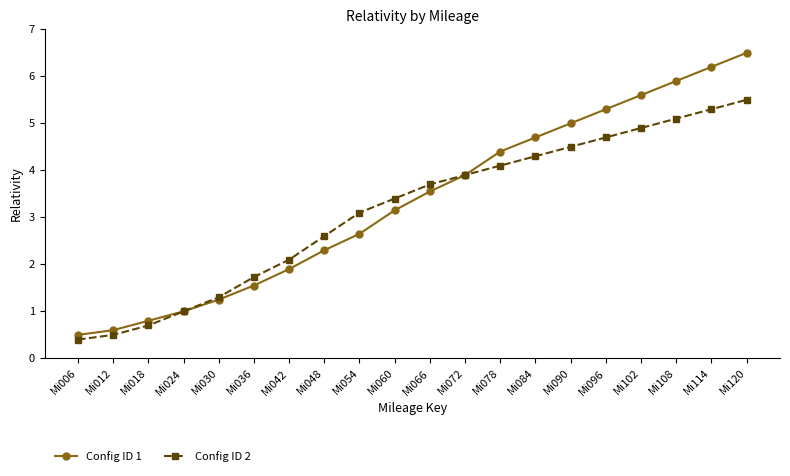

What is the sum of all Config ID 1 values?

66.8